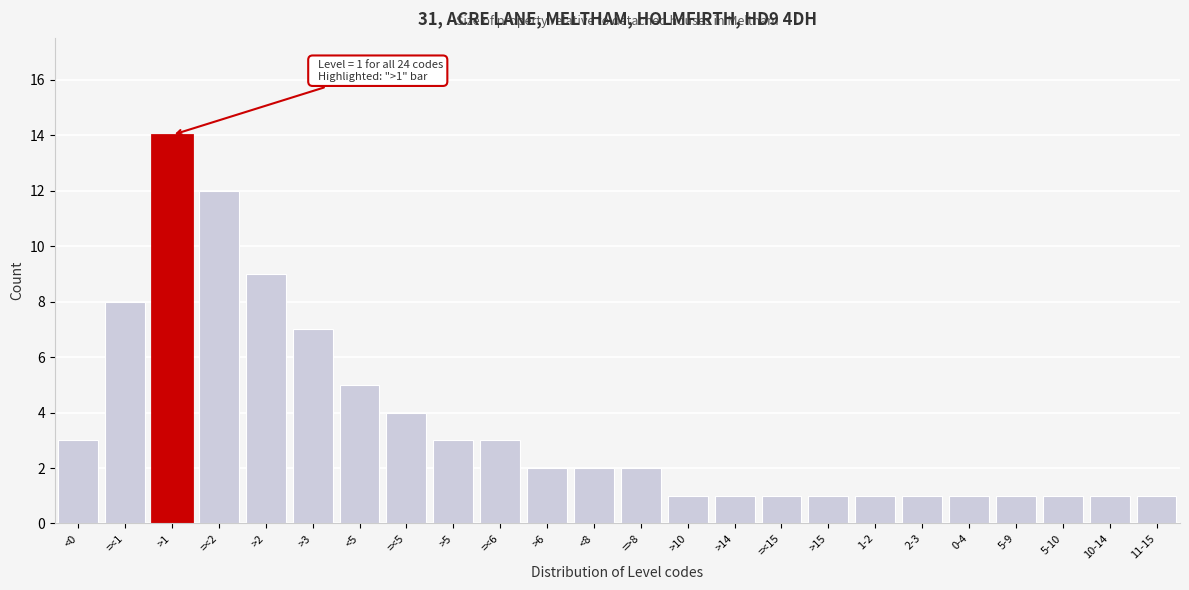

Reading left to right, list all the values displayed in this chart.

3	8	14	12	9	7	5	4	3	3	2	2	2	1	1	1	1	1	1	1	1	1	1	1